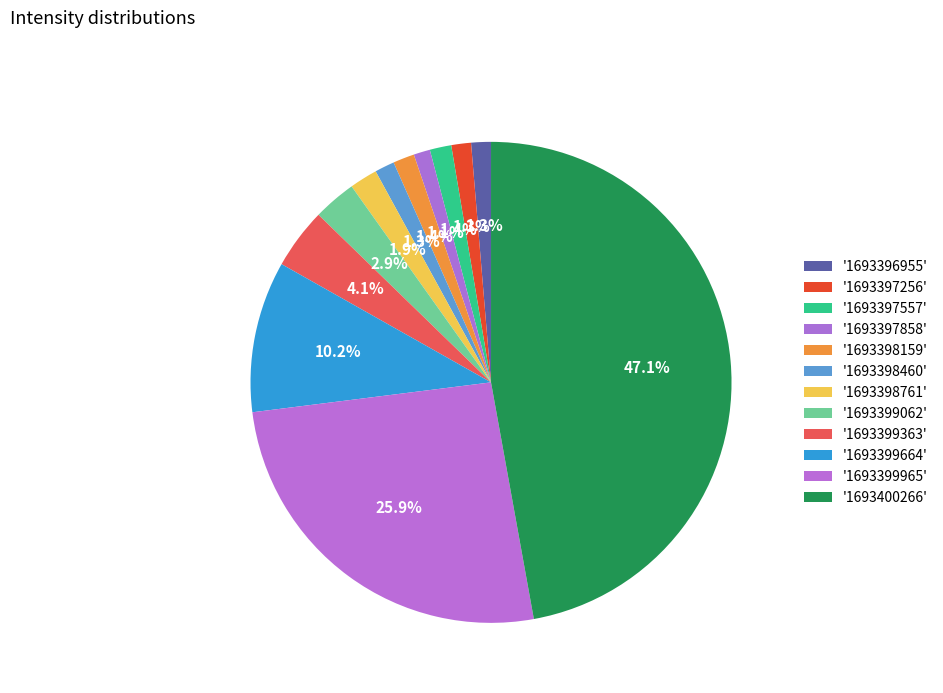

Count the number of slices in the pie.

12